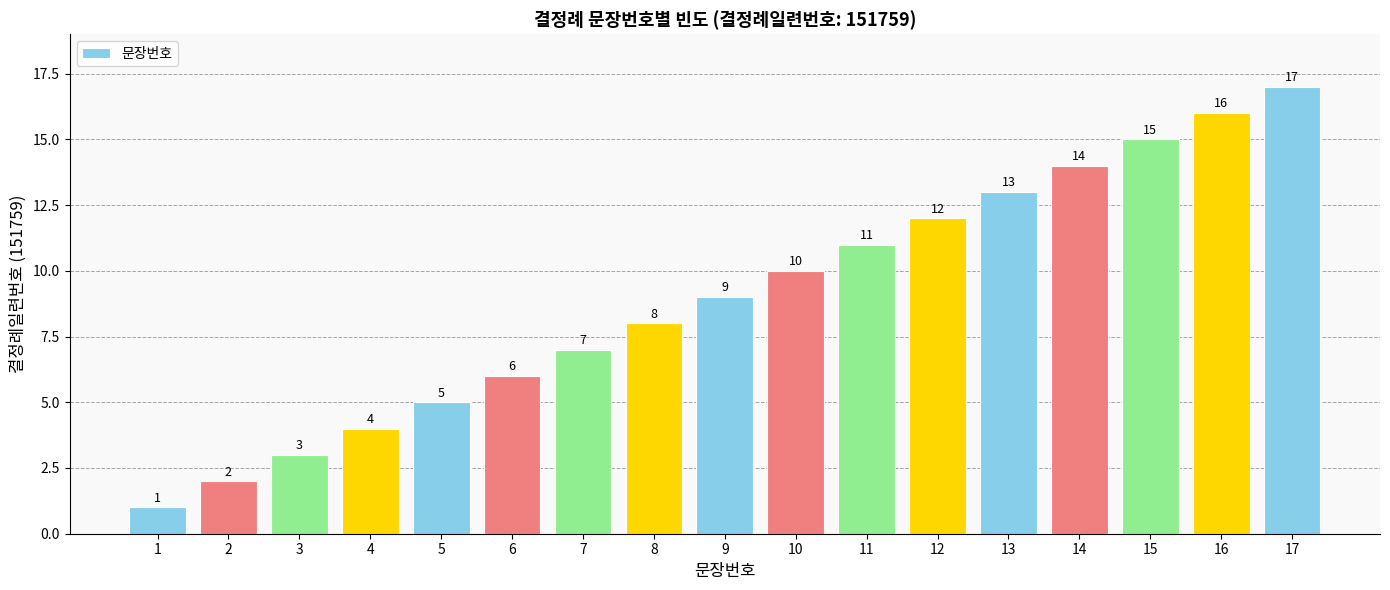

How many data points are less than 9?

8